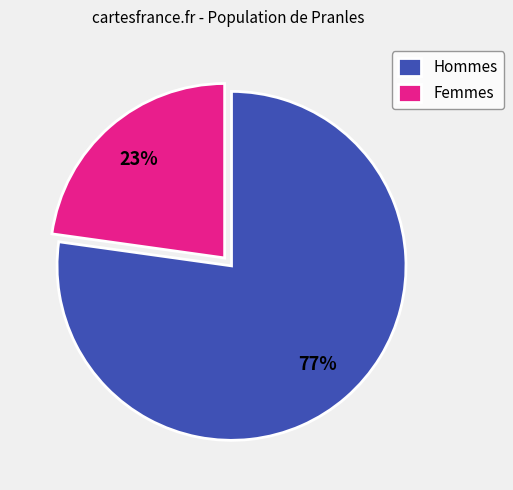

Does Femmes account for over 50% of the chart?

No